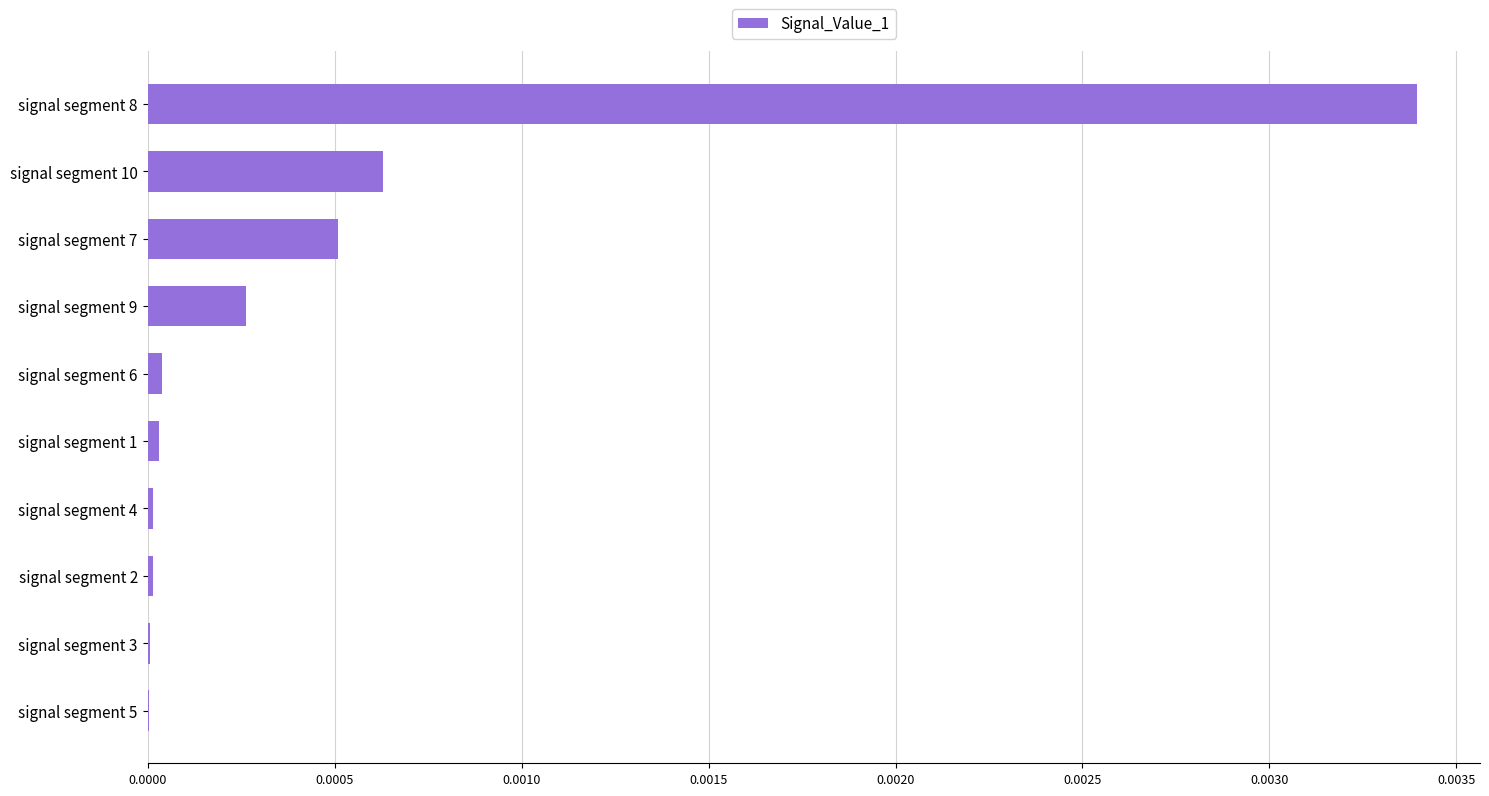

Which category has the highest value across all series?

signal segment 8